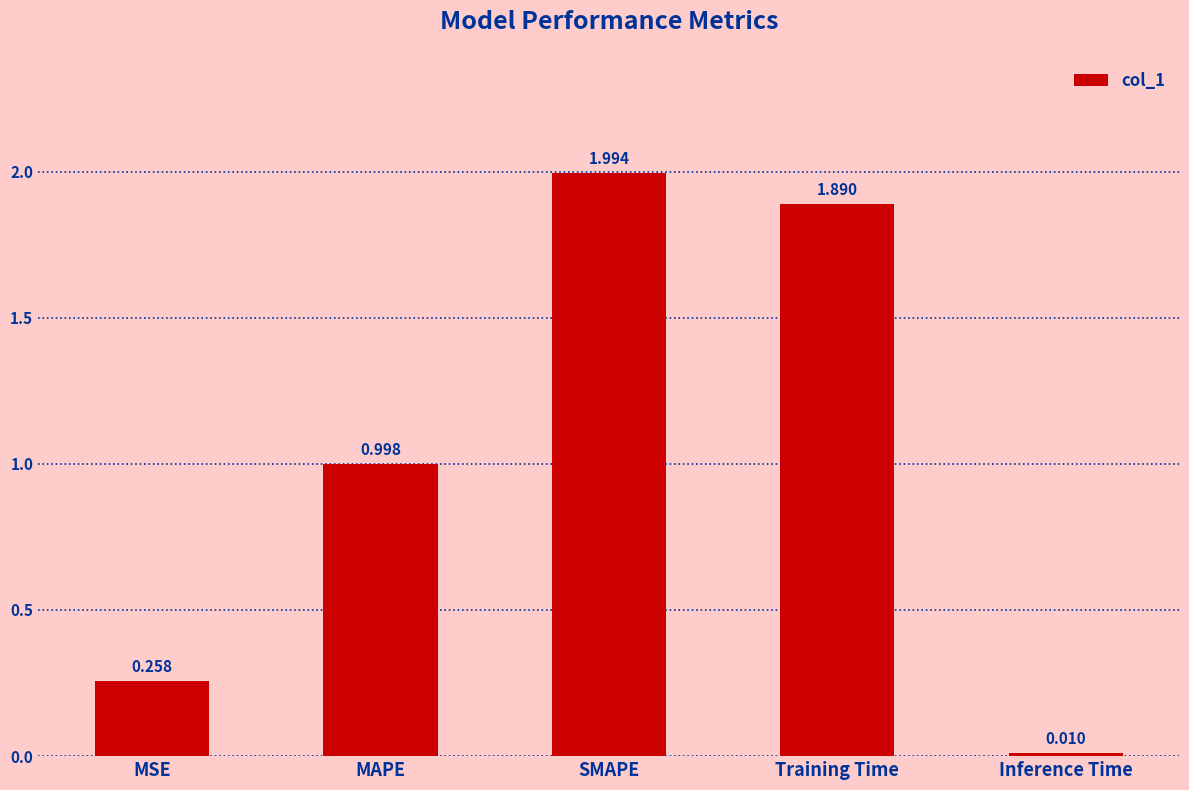

How many series are shown in this chart?

1